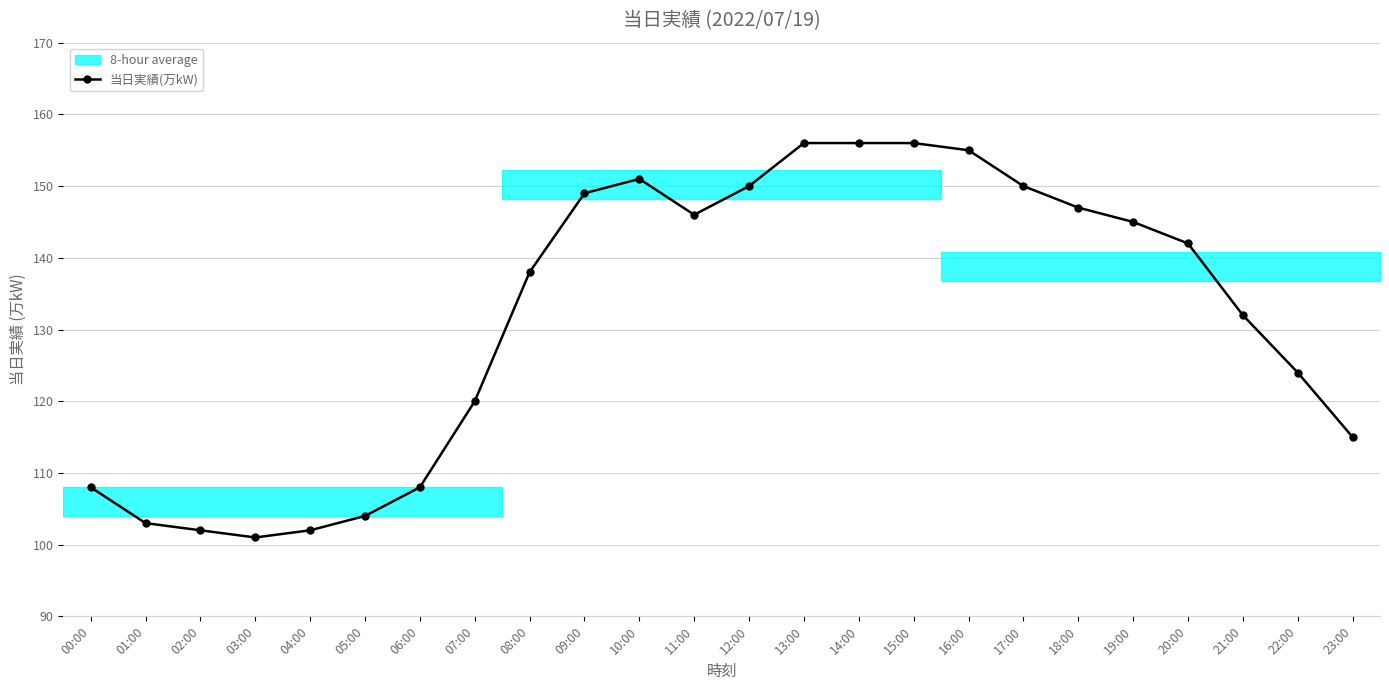

What is the label of the 13th point from the left?

12:00